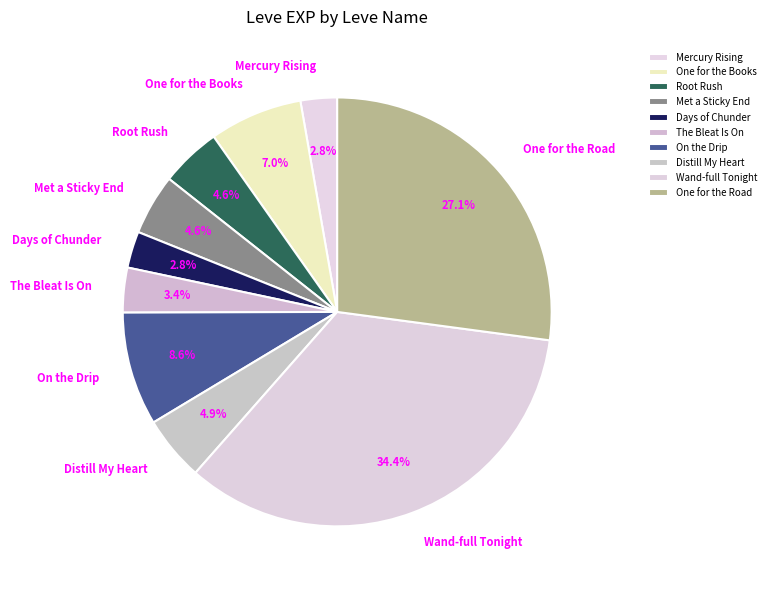

Is the sum of One for the Road and Days of Chunder greater than half?

No